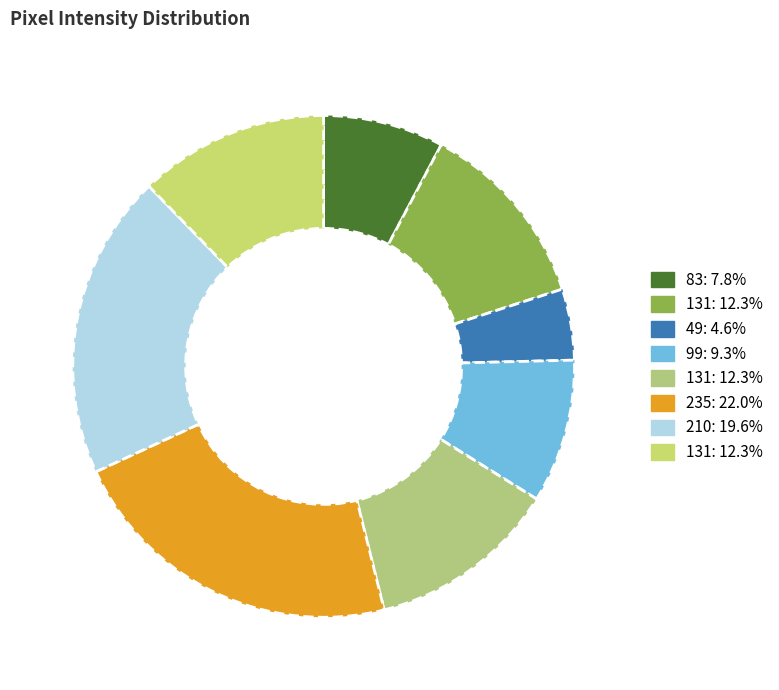

Count the number of slices in the pie.

8